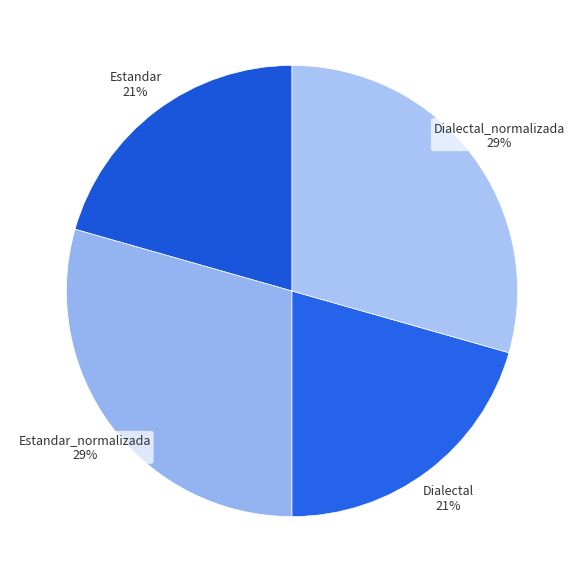

Rank the categories by value from lowest to highest.

Estandar, Dialectal, Estandar_normalizada, Dialectal_normalizada